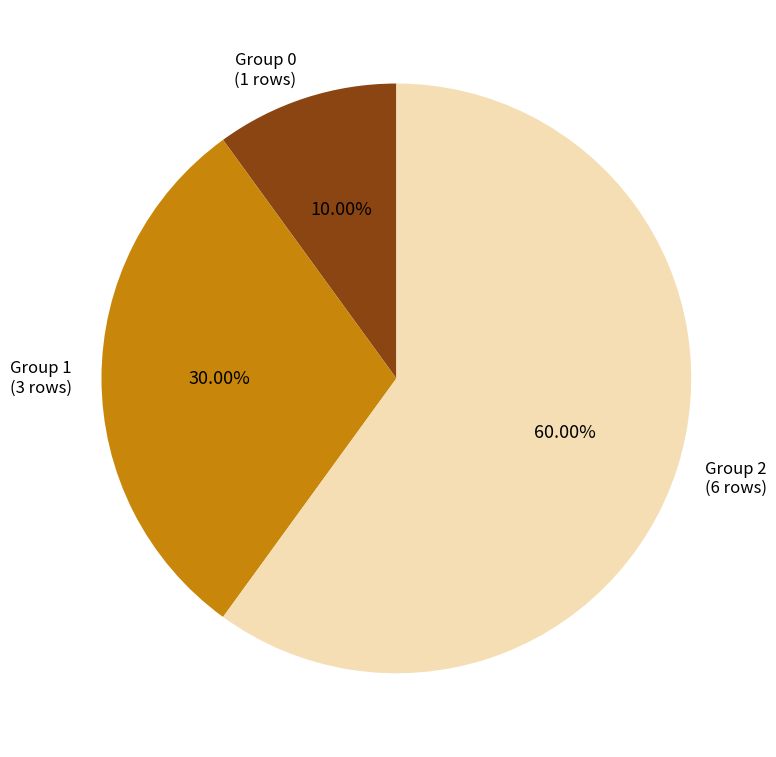

How many segments does this pie chart have?

3